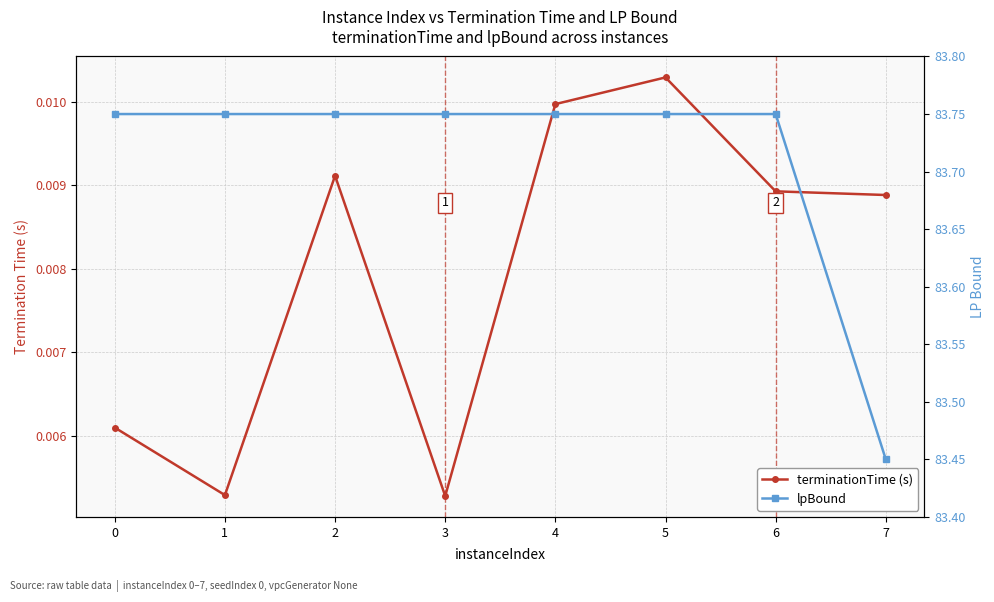

True or false: terminationTime (s) and lpBound cross at least once.

False